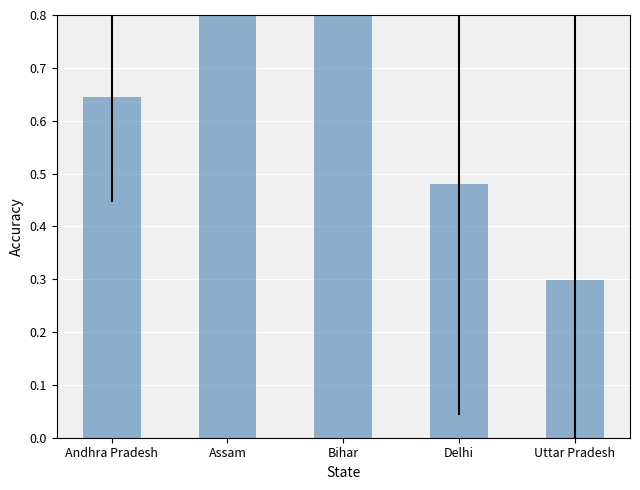

At which label is the value closest to 0?

Uttar Pradesh